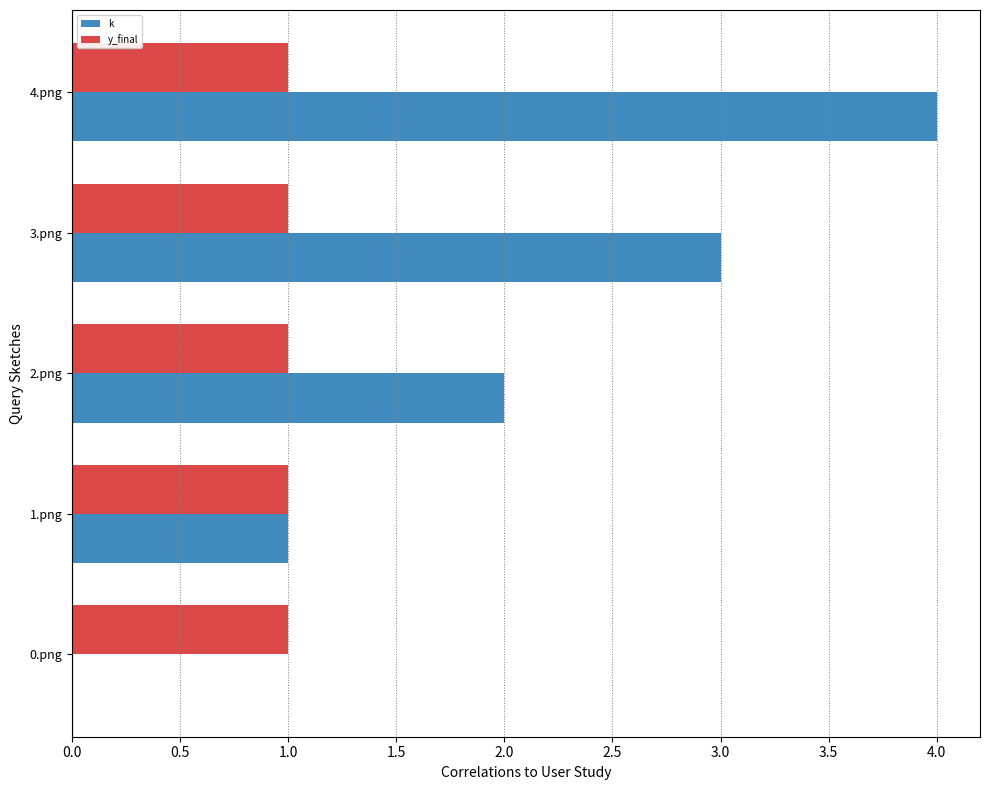

Between 2.png and 3.png, which series saw the biggest shift?

k